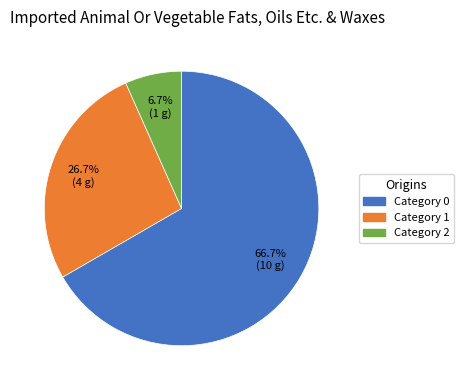

Is there a majority slice in this chart?

Yes